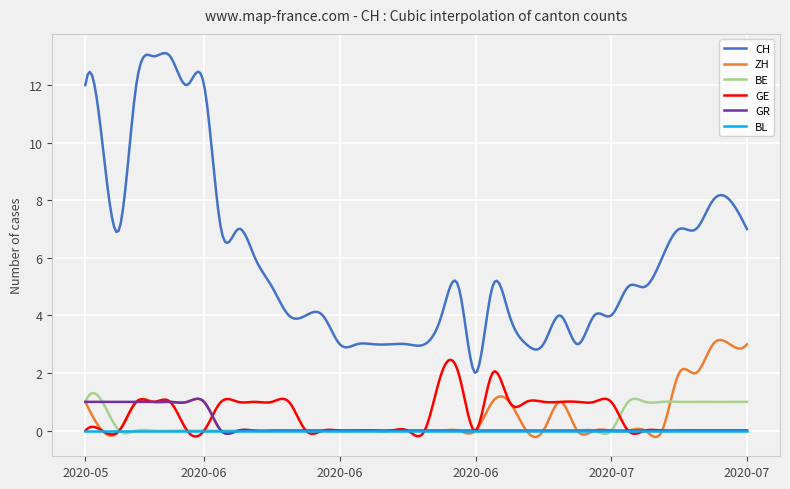

What is the highest value of the ZH series?

3.1